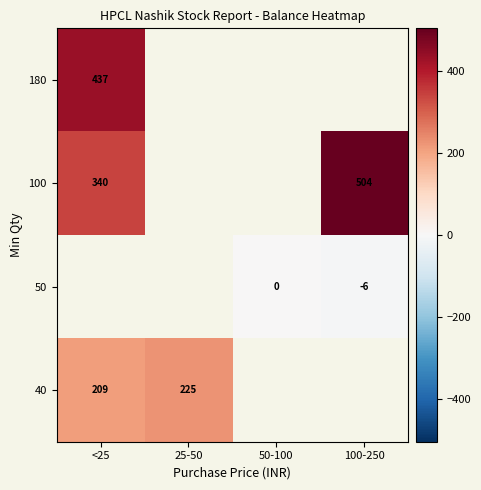

Count the number of data series in this chart.

4